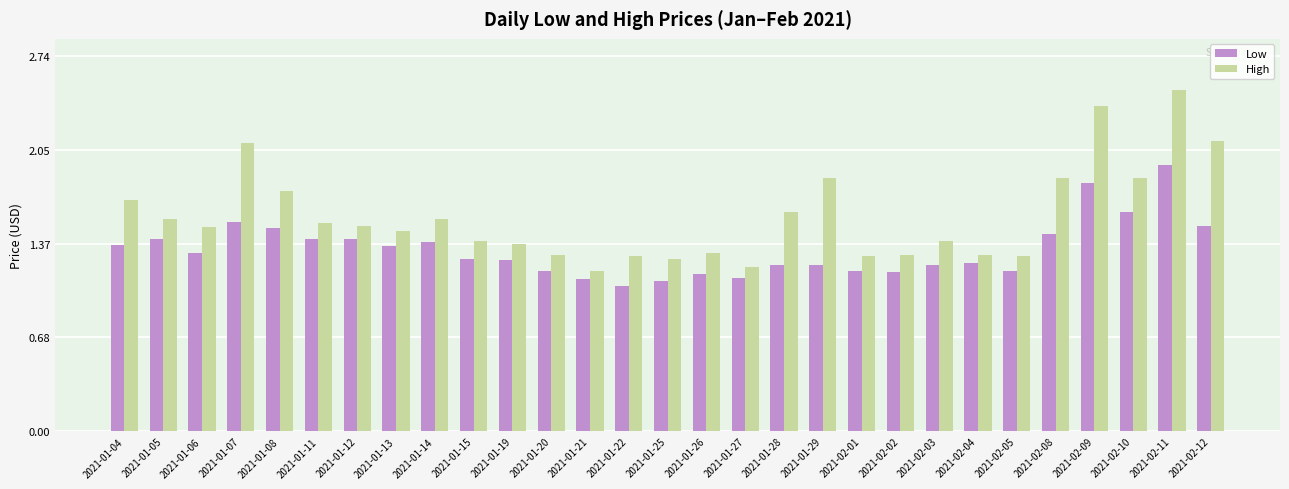

Which label corresponds to the smallest value in the chart?

2021-01-22